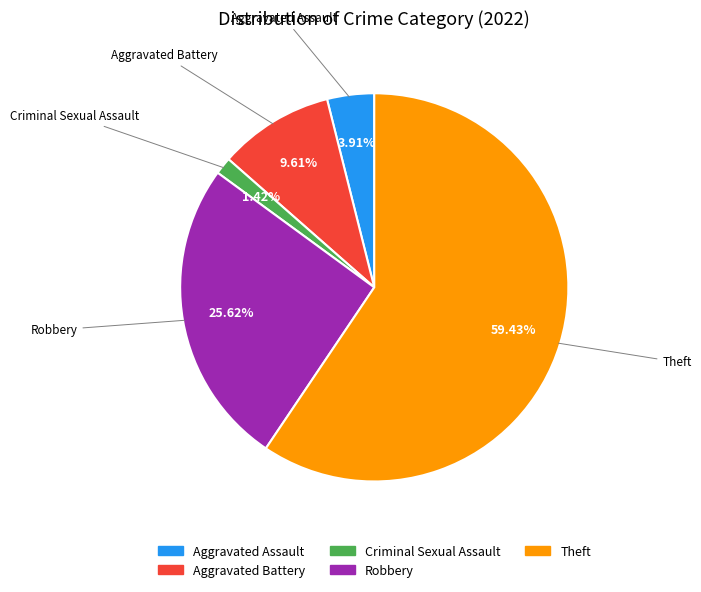

Does any single category account for the majority?

Yes